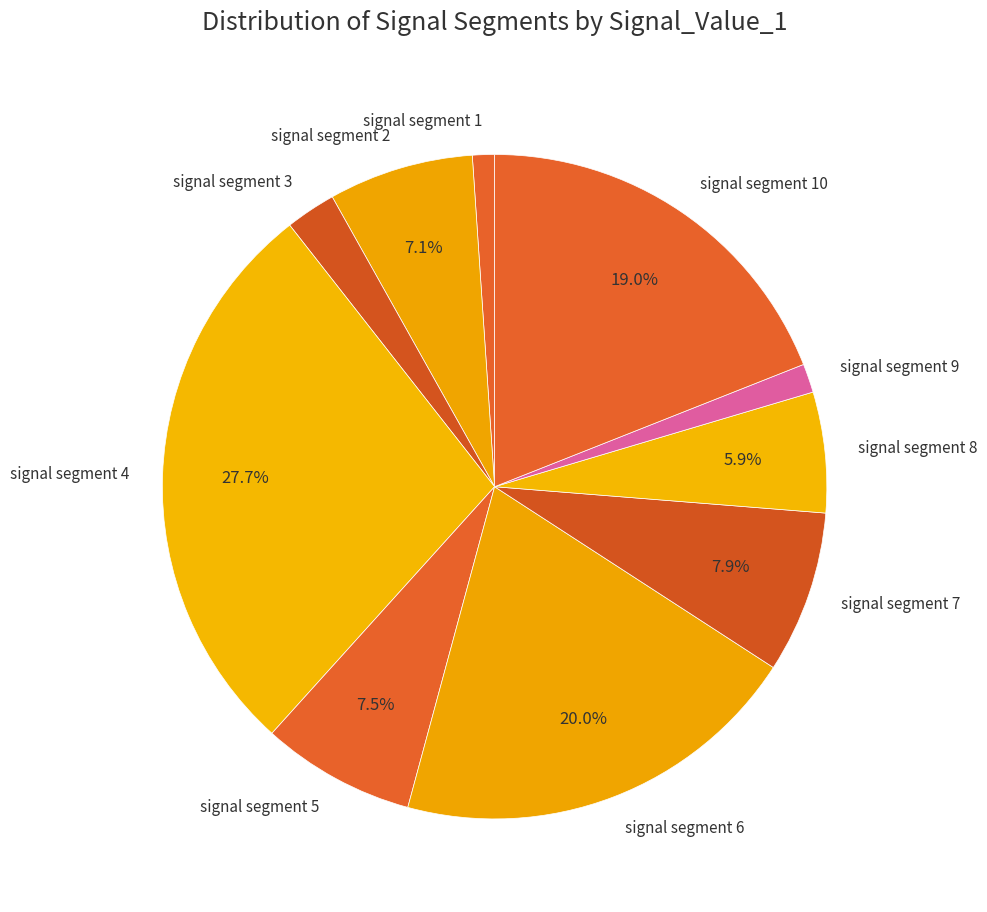

To the nearest percent, what is the combined percentage of signal segment 7 and signal segment 5?

15%